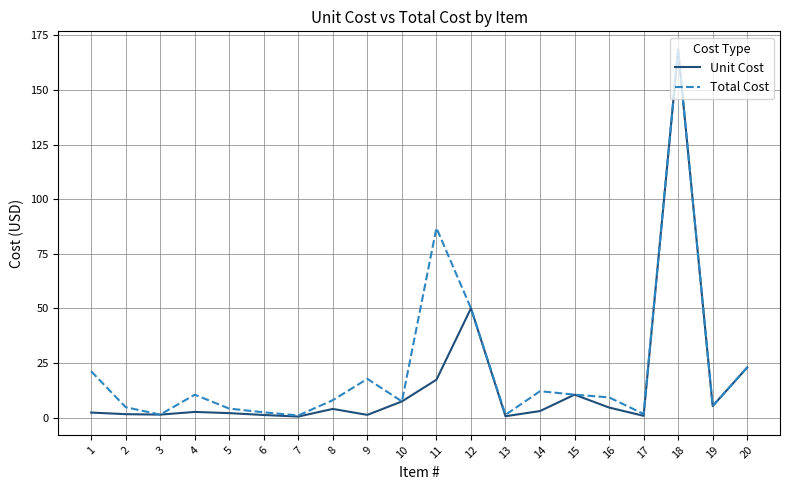

What is the sum of the Unit Cost values at 3 and 5?

3.5